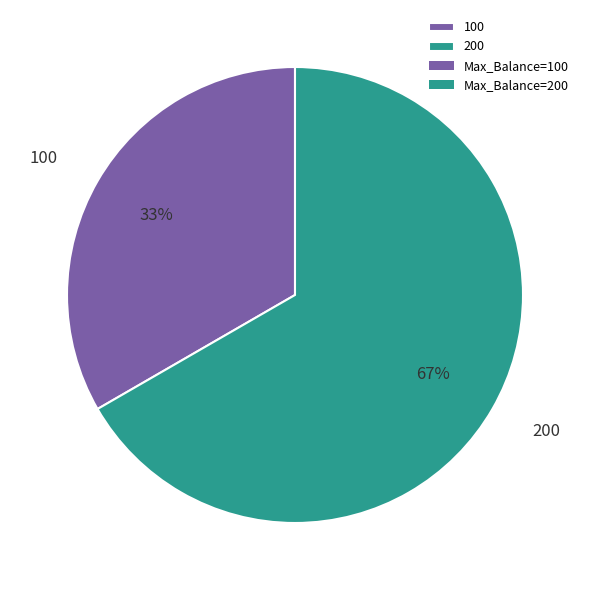

Which has a higher value, 200 or 100?

200